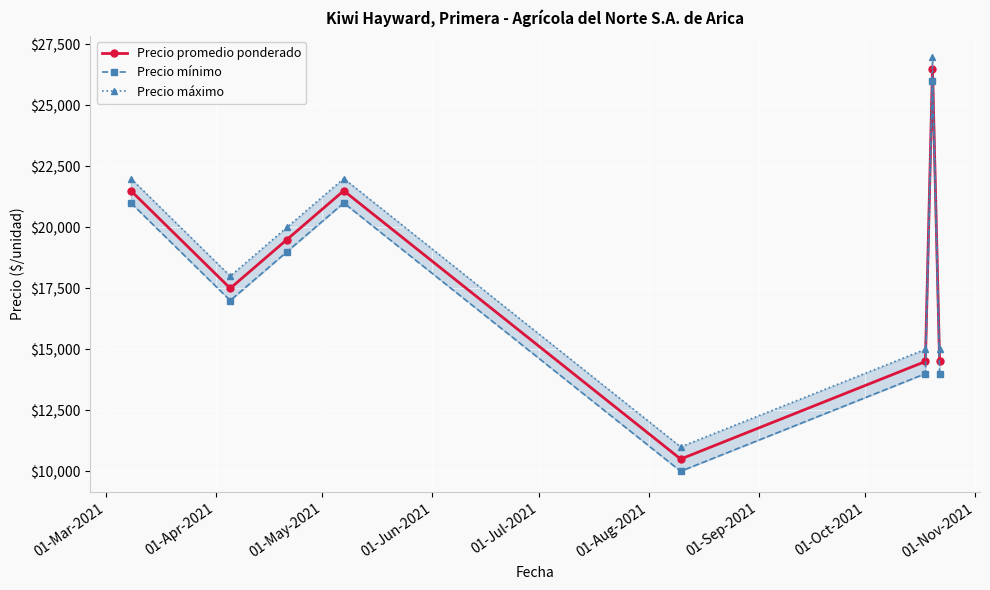

What is the lowest value of the Precio promedio ponderado series?

10500